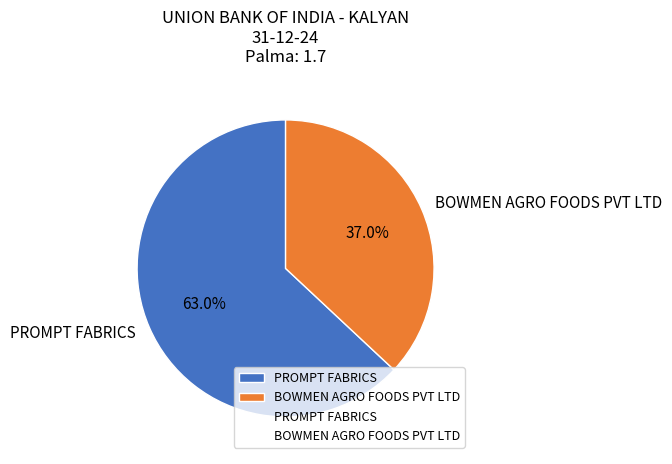

To the nearest percent, what portion does BOWMEN AGRO FOODS PVT LTD represent?

37%